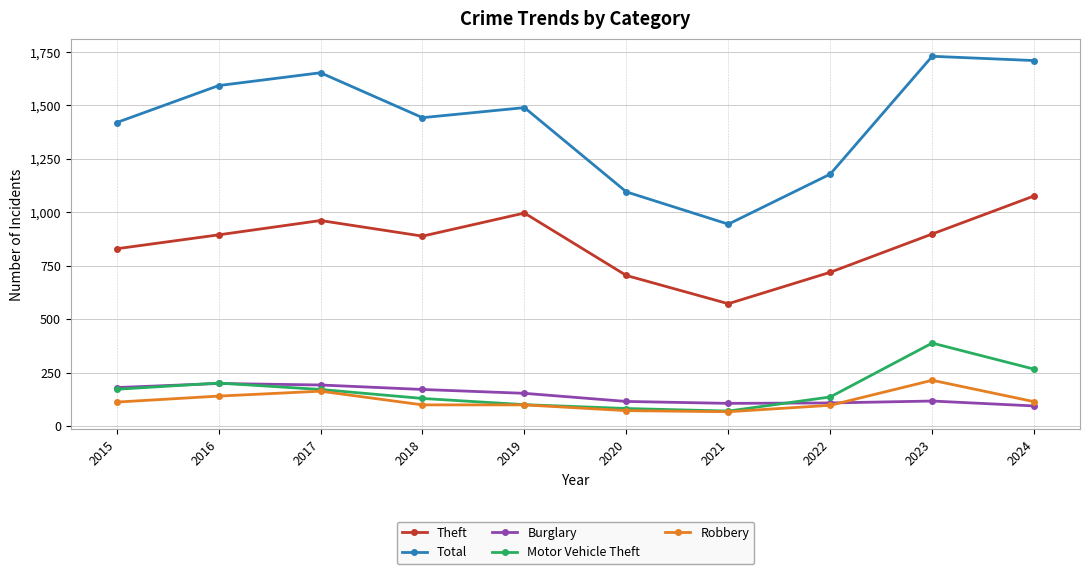

Which label corresponds to the largest value in the chart?

2023